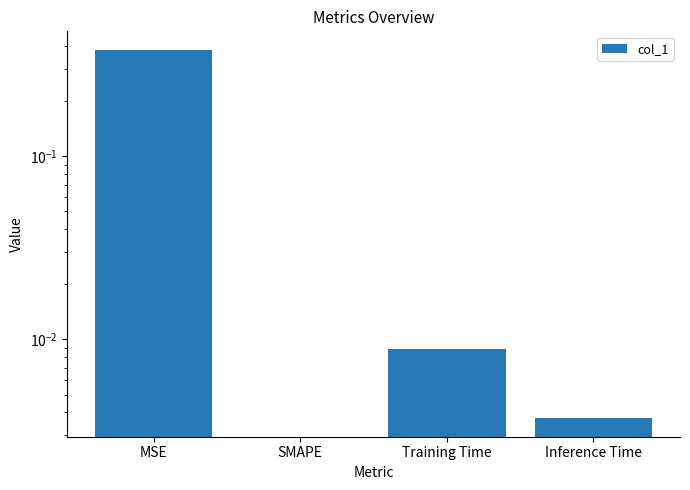

Which has a higher value, SMAPE or MSE?

MSE